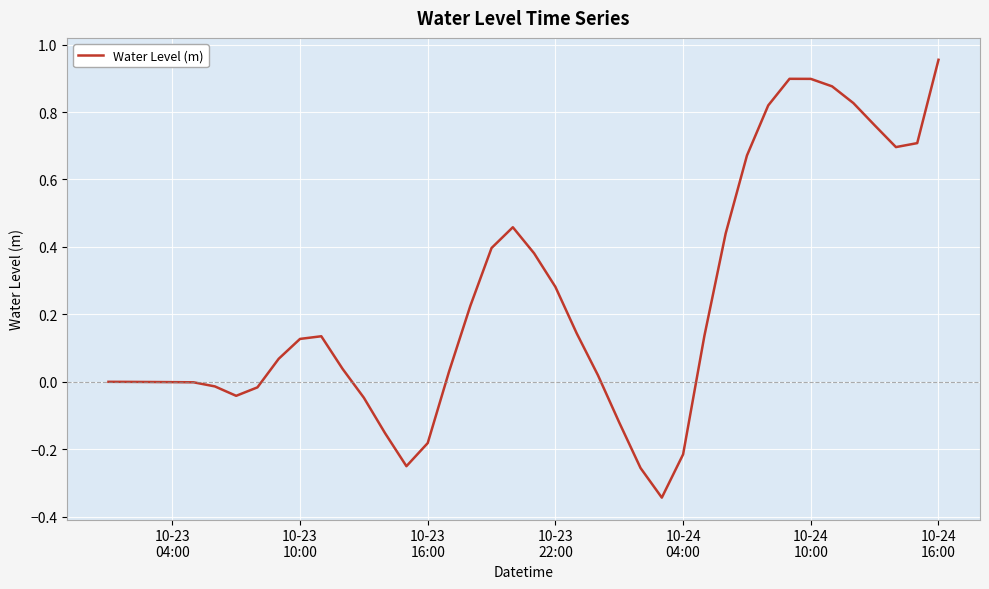

What is the difference between the maximum and minimum values?

1.3